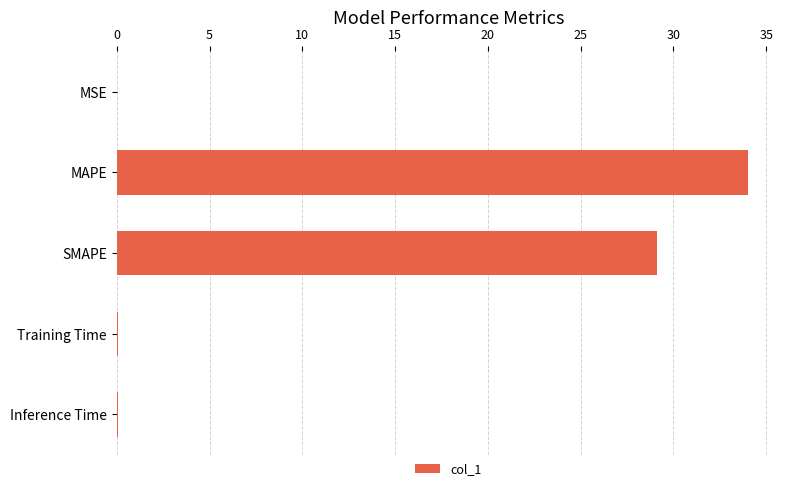

What is the maximum value shown in the chart?

34.0